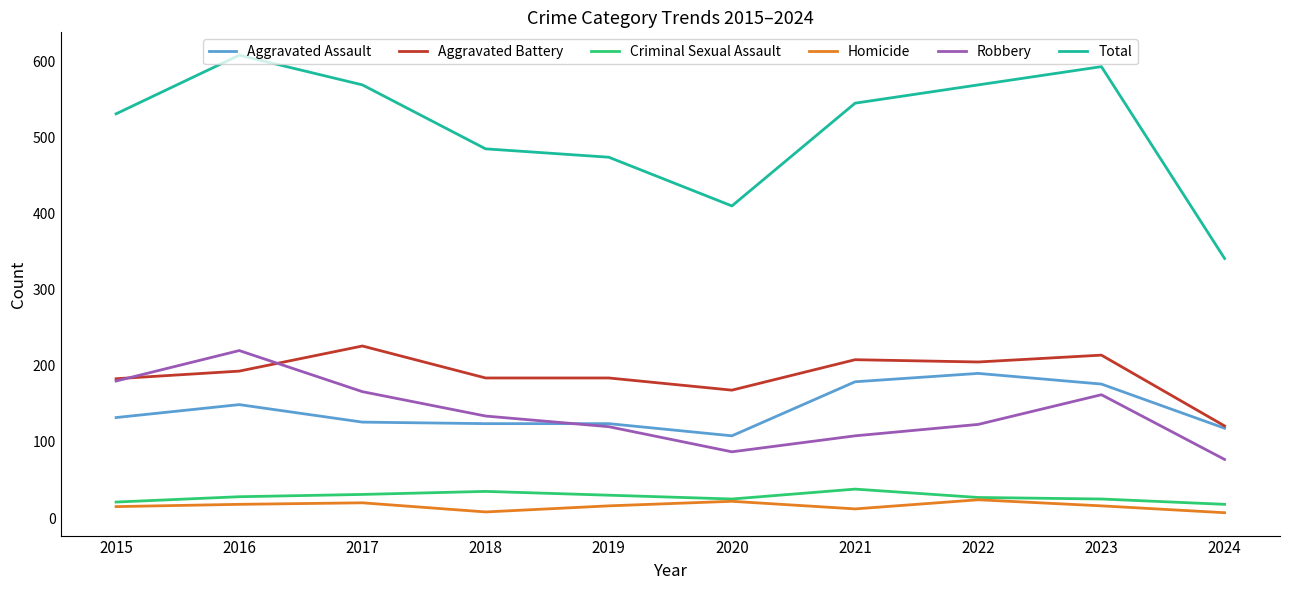

What is the total value across all series at 2015?

1062